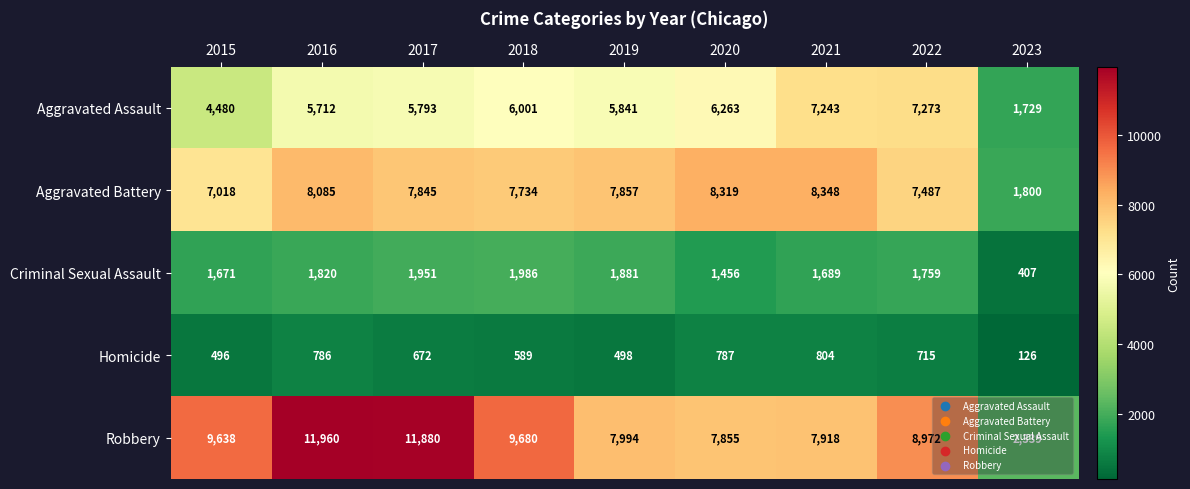

What is the difference between the highest and lowest values at 2023?

2213